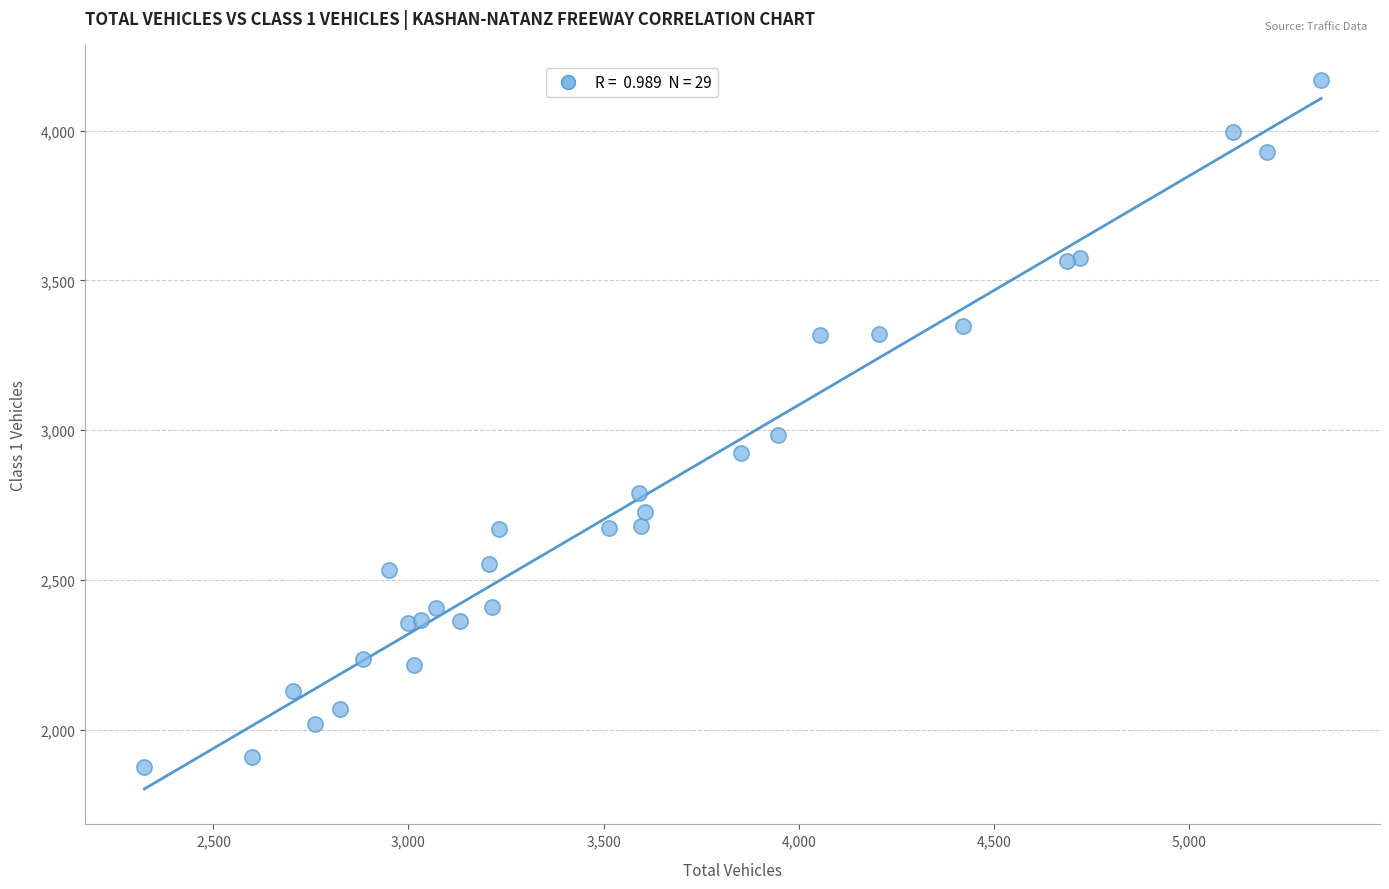

What Y value in the scatter plot is closest to 3021?

2982